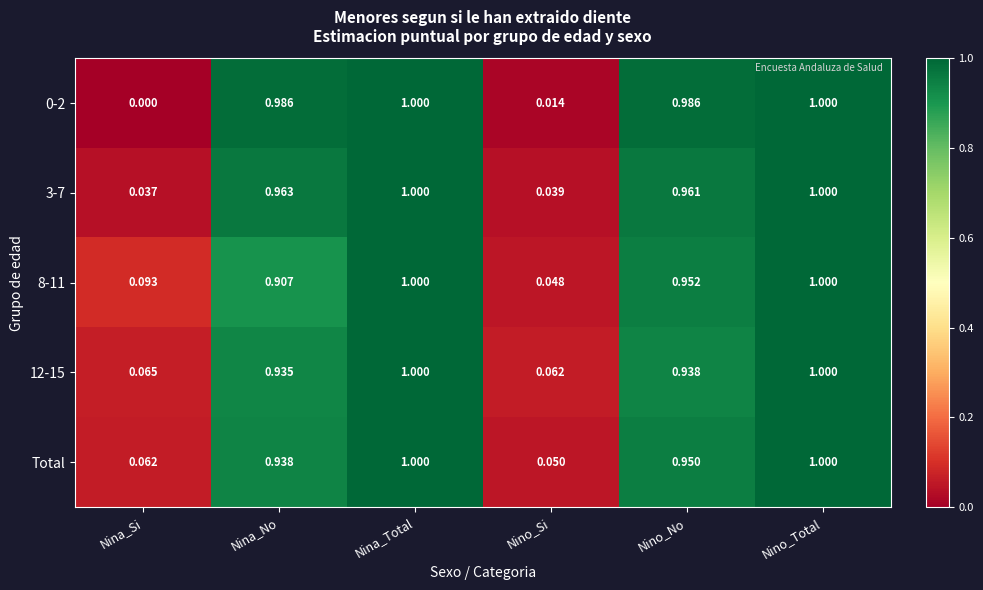

At which label is 0-2 closest to 0?

Nina_Si